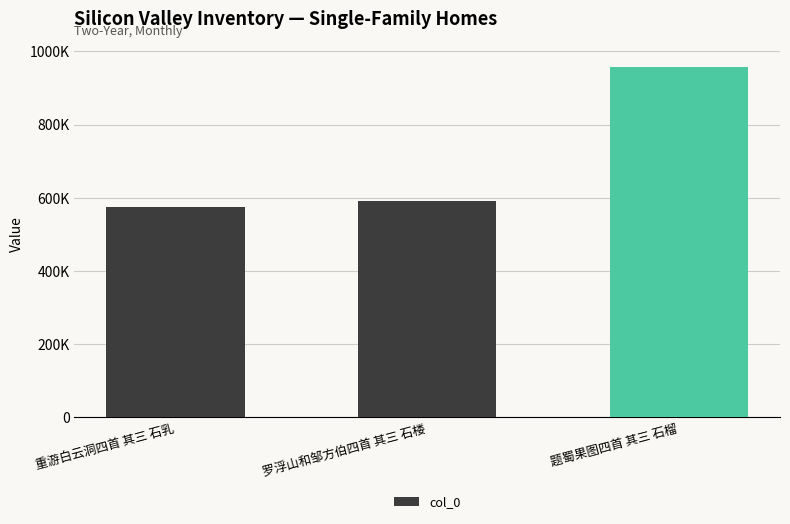

Where is the data nearest to the value 765247?

罗浮山和邹方伯四首 其三 石楼